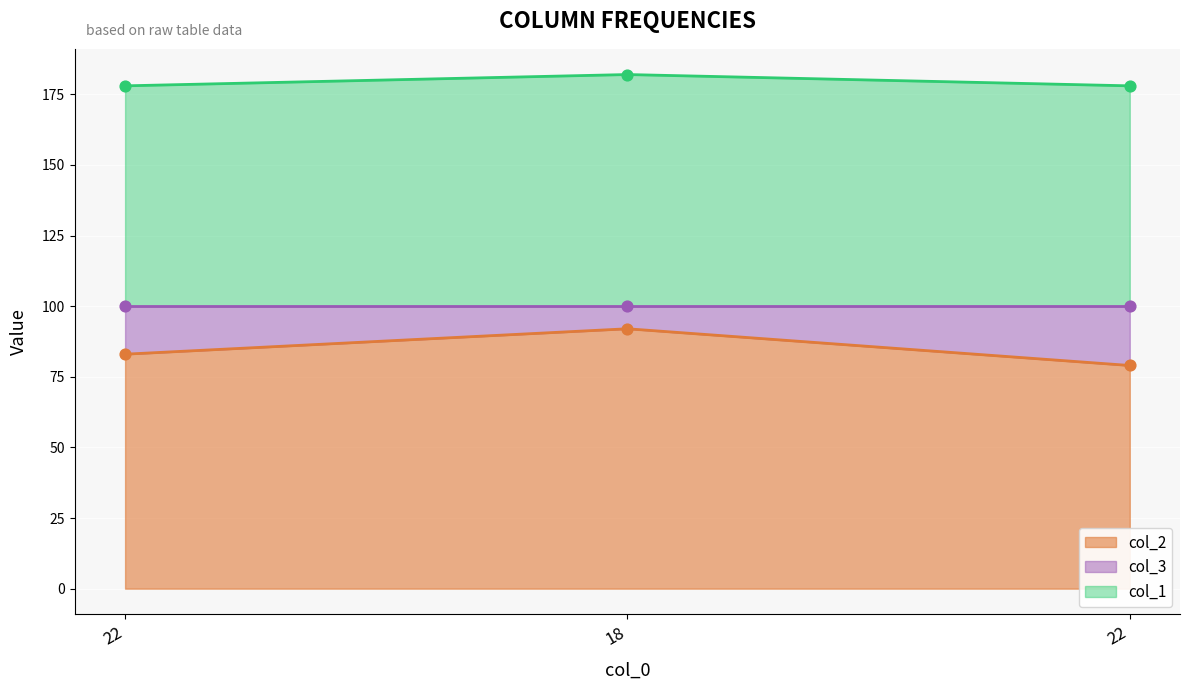

Which series has the widest spread of Y values?

col_2